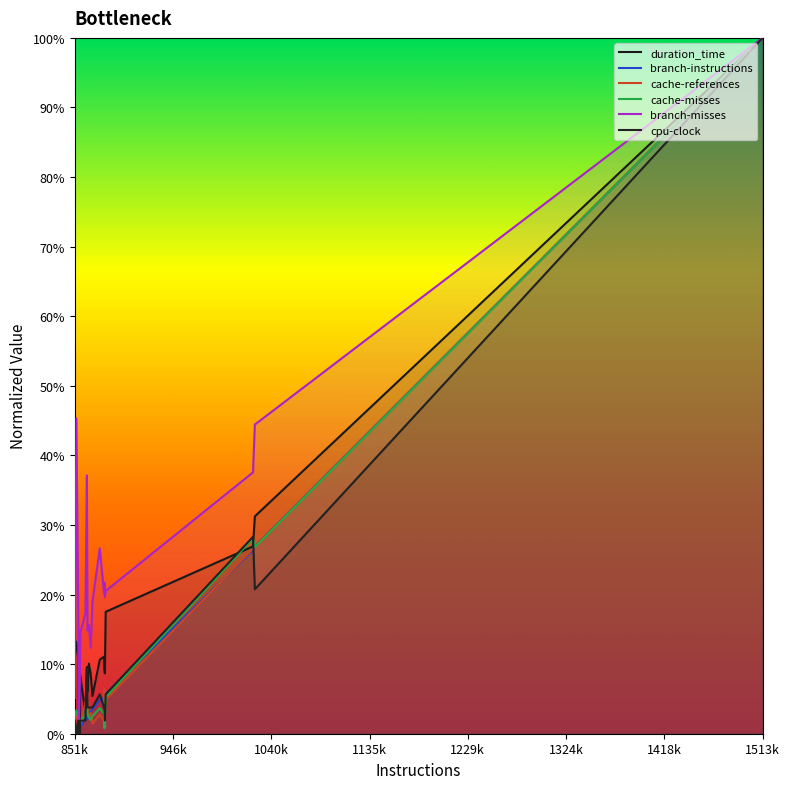

What is the highest value of the branch-misses series?

1.0